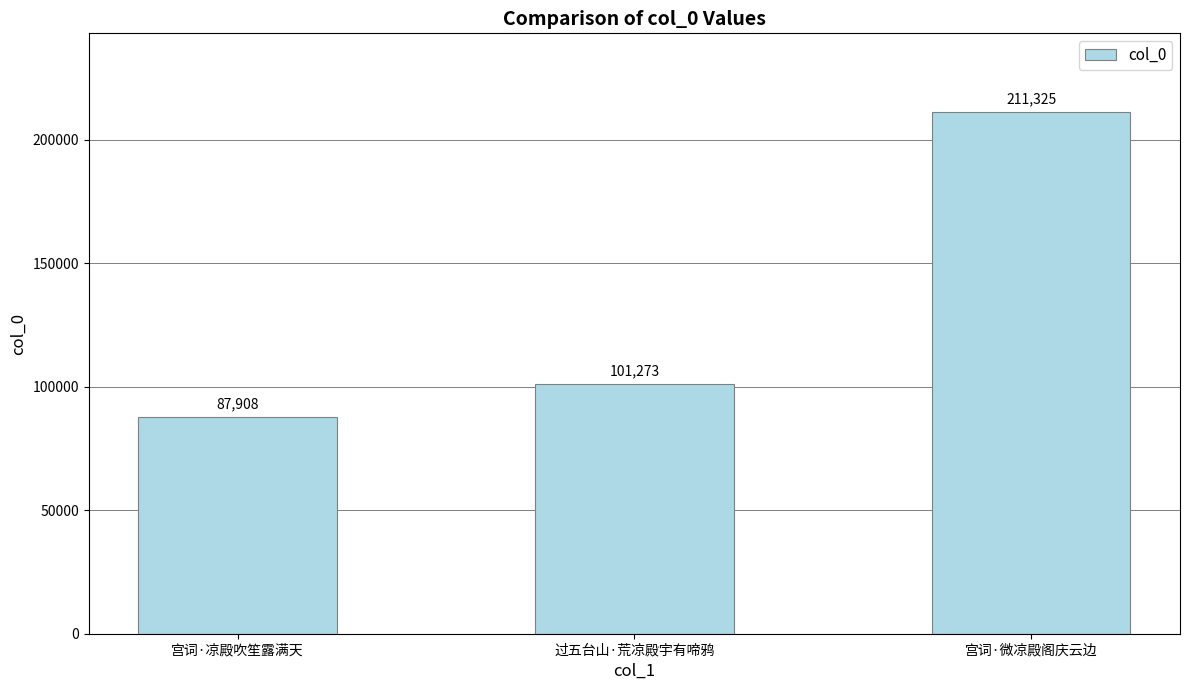

What is the difference between the maximum and minimum values?

123417